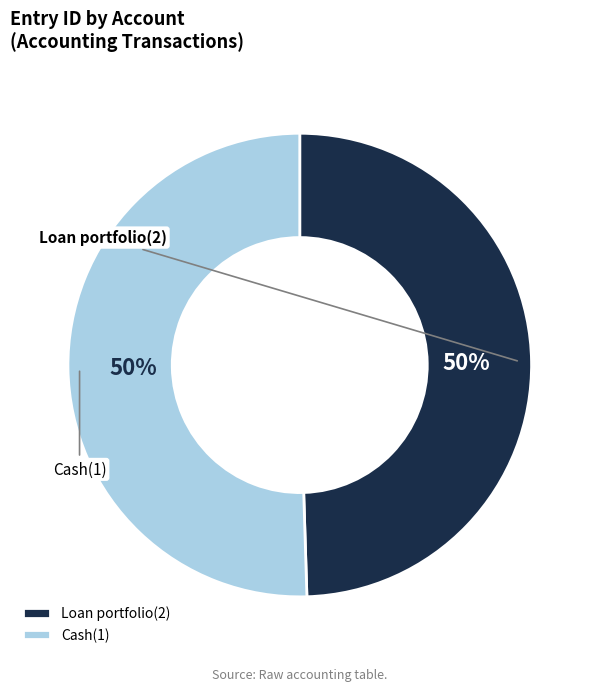

To the nearest percent, what is the difference between the largest and smallest slice percentages?

1%